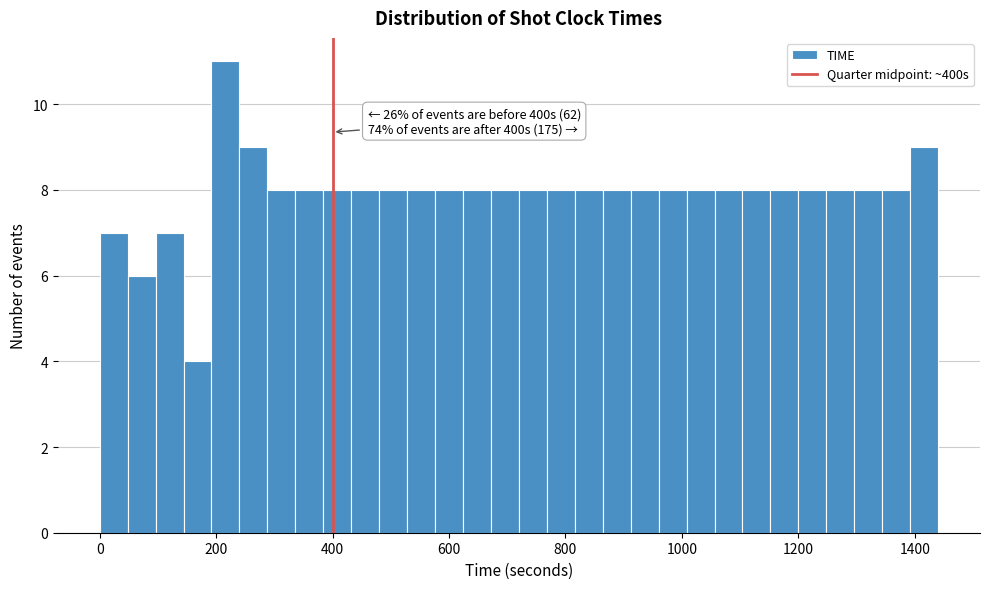

Read against the x-axis, roughly where is the centre of the tallest bar?

220